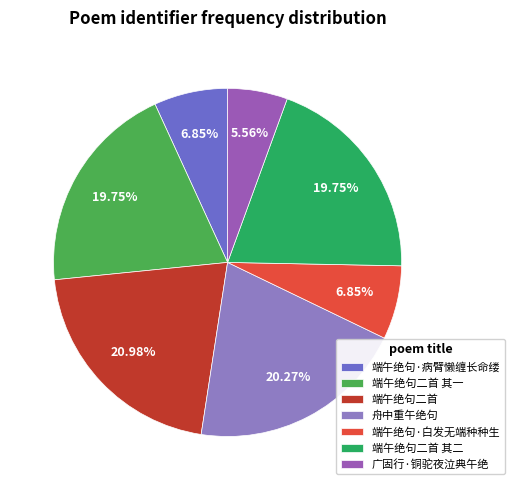

Which category has the smallest portion of the pie?

广固行·铜驼夜泣典午绝